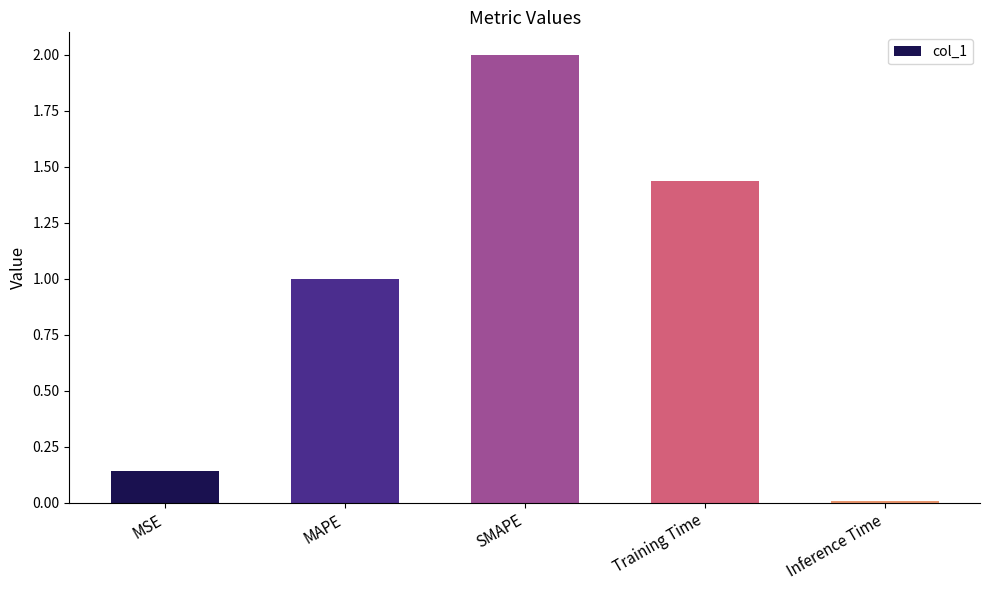

What is the average value?

0.9